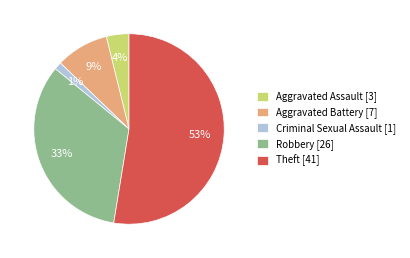

Count the number of slices in the pie.

5